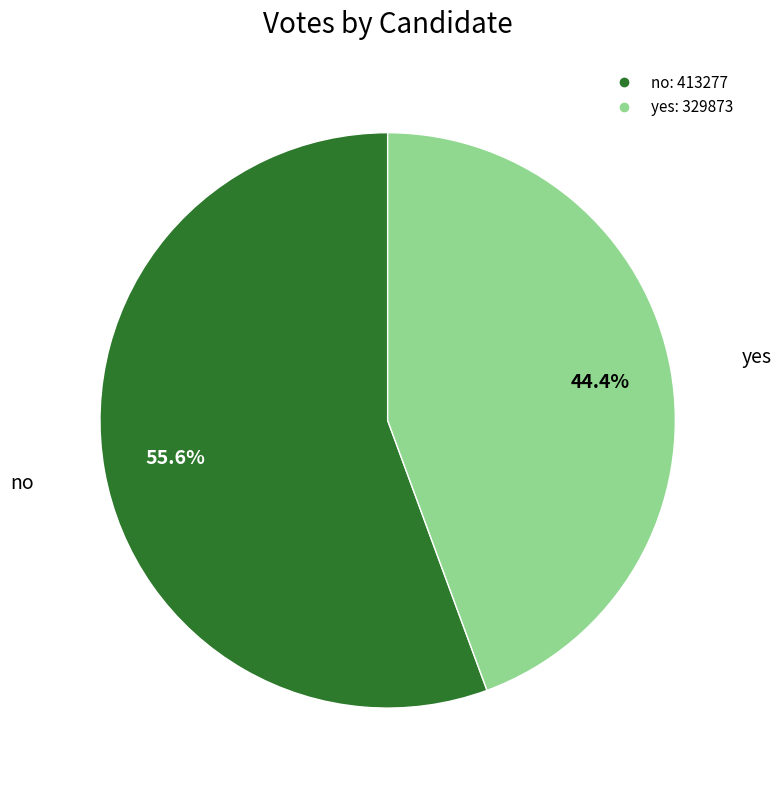

To the nearest percent, what is the combined percentage of yes and no?

100%